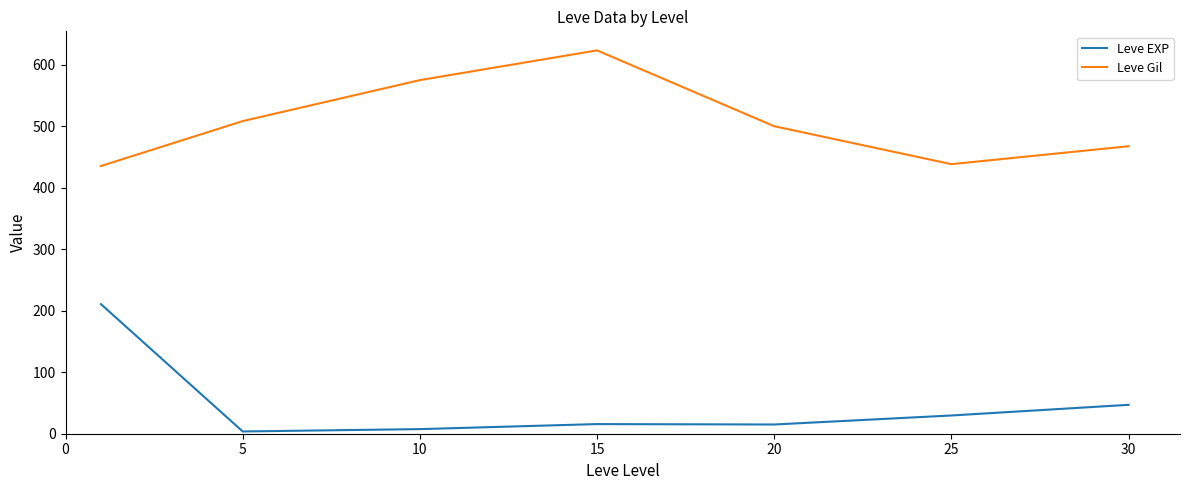

What is the highest value of the Leve EXP series?

210.7